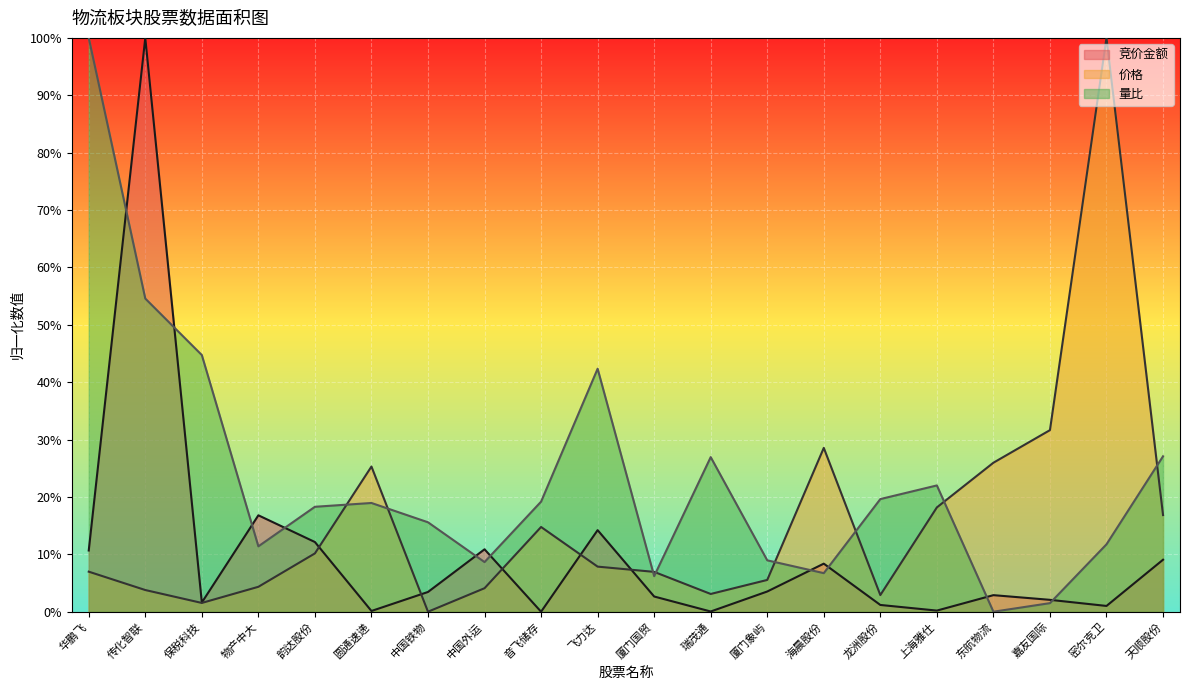

What is the difference between the 竞价金额 values at 上海雅仕 and 传化智联?

1.0